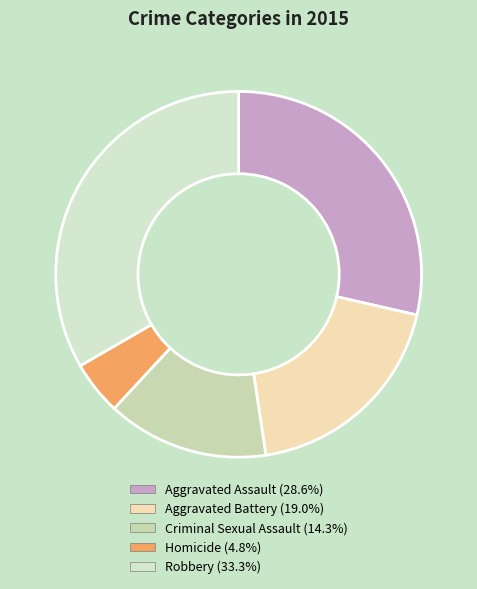

To the nearest percent, what portion does Aggravated Assault represent?

29%